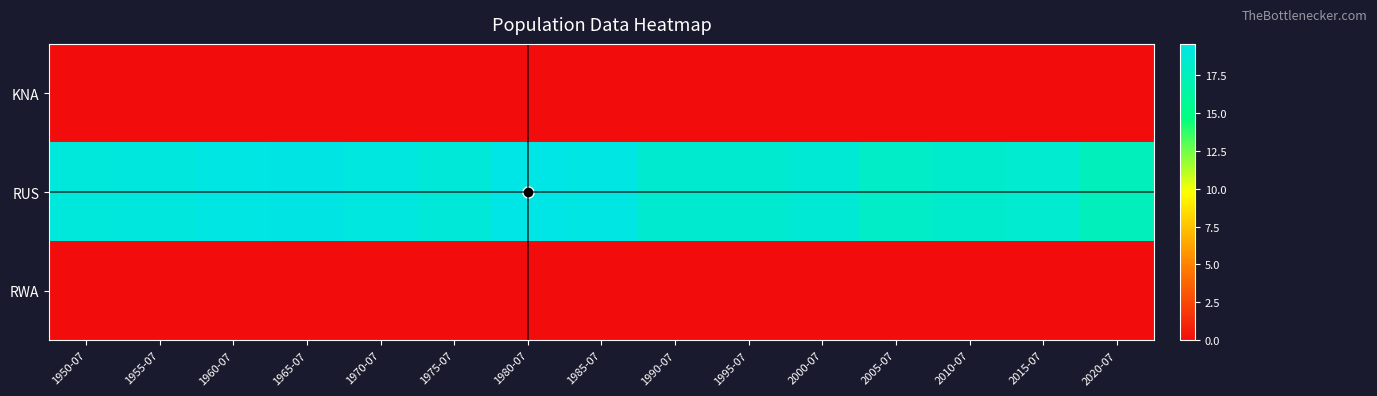

What is the total value across all series at 1950-07?

19.1